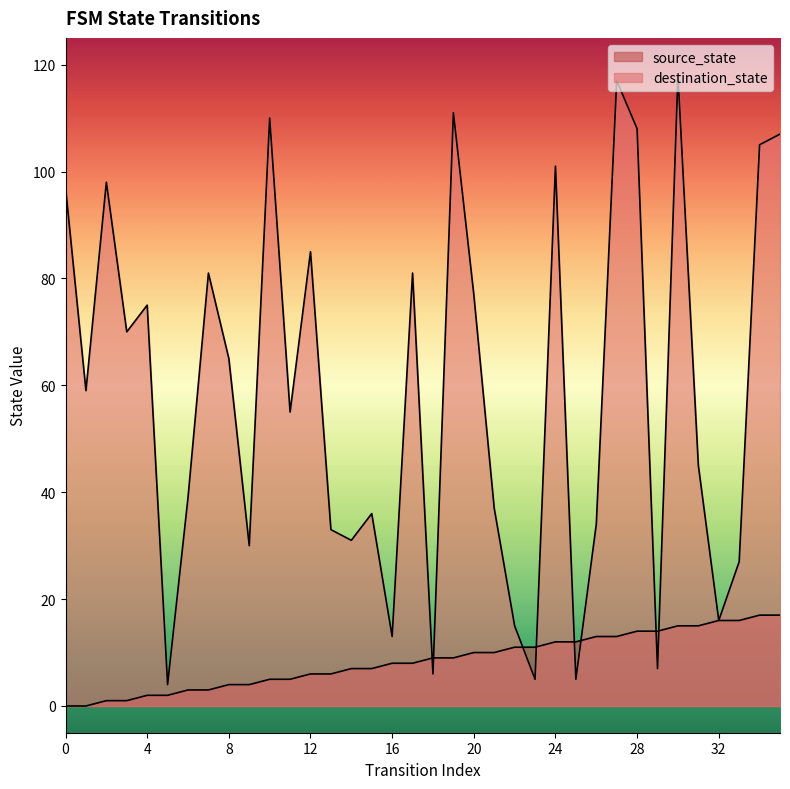

What is the approximate value of source_state at 16, to the nearest 5?

10